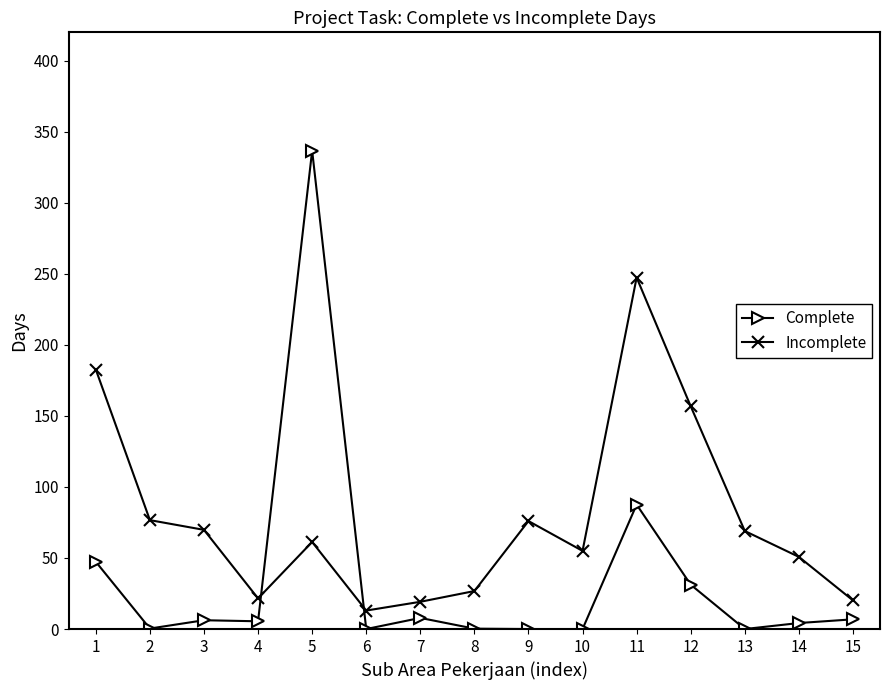

Where do Incomplete and Complete first cross each other?

4 and 5